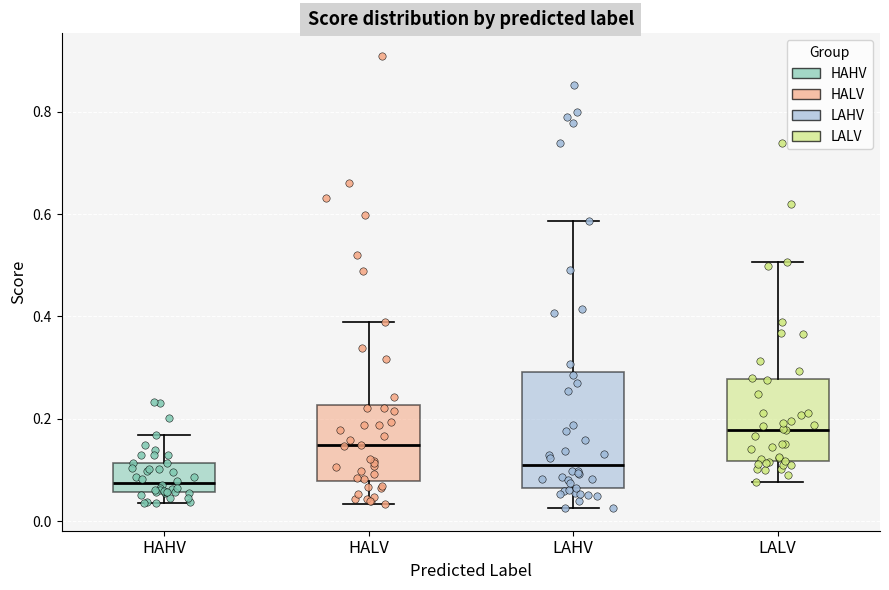

Reading left to right, transcribe this box plot: for each box, give where its median line is, the range the box spans, and where its two whiskers end, as read against the y-axis. The values are not printed on the chart, so give them approximately, as read against the axis.

HAHV: median 0.08, box 0.06 to 0.12, whiskers 0.04 to 0.16
HALV: median 0.14, box 0.08 to 0.22, whiskers 0.04 to 0.38
LAHV: median 0.12, box 0.06 to 0.30, whiskers 0.02 to 0.58
LALV: median 0.18, box 0.12 to 0.28, whiskers 0.08 to 0.50